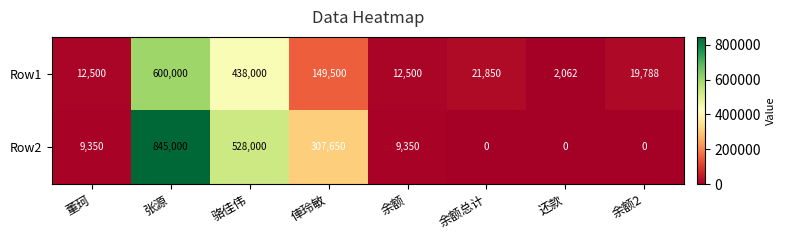

Reading left to right, what are all the values shown in this chart?

Row1: 董珂=12500	张源=600000	骆佳伟=438000	俥玲敏=149500	余额=12500	余额总计=21850	还款=2062	余额2=19788
Row2: 董珂=9350	张源=845000	骆佳伟=528000	俥玲敏=307650	余额=9350	余额总计=0	还款=0	余额2=0